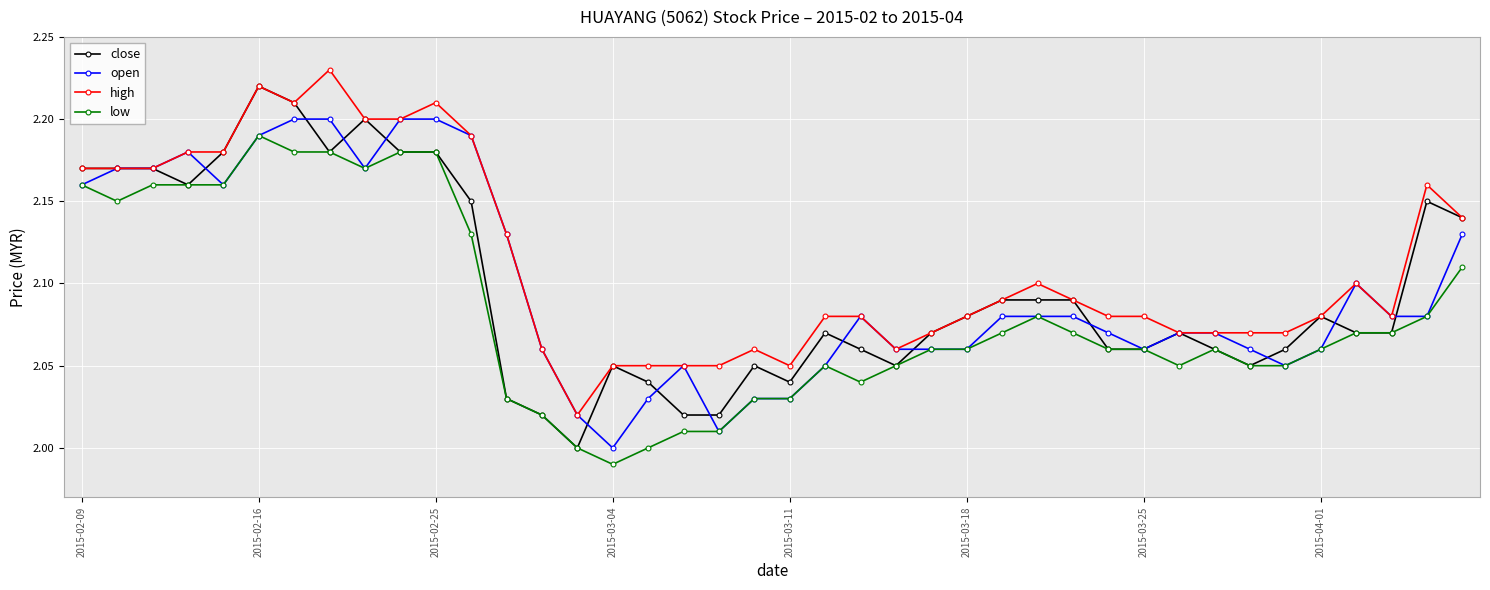

True or false: open has more than 0 interior local peaks.

True